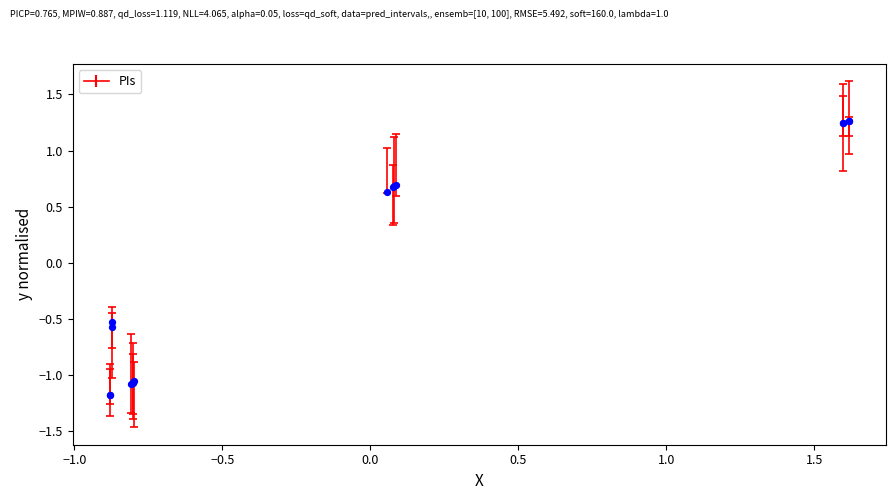

What Y value in the scatter plot is closest to 0?

-0.5